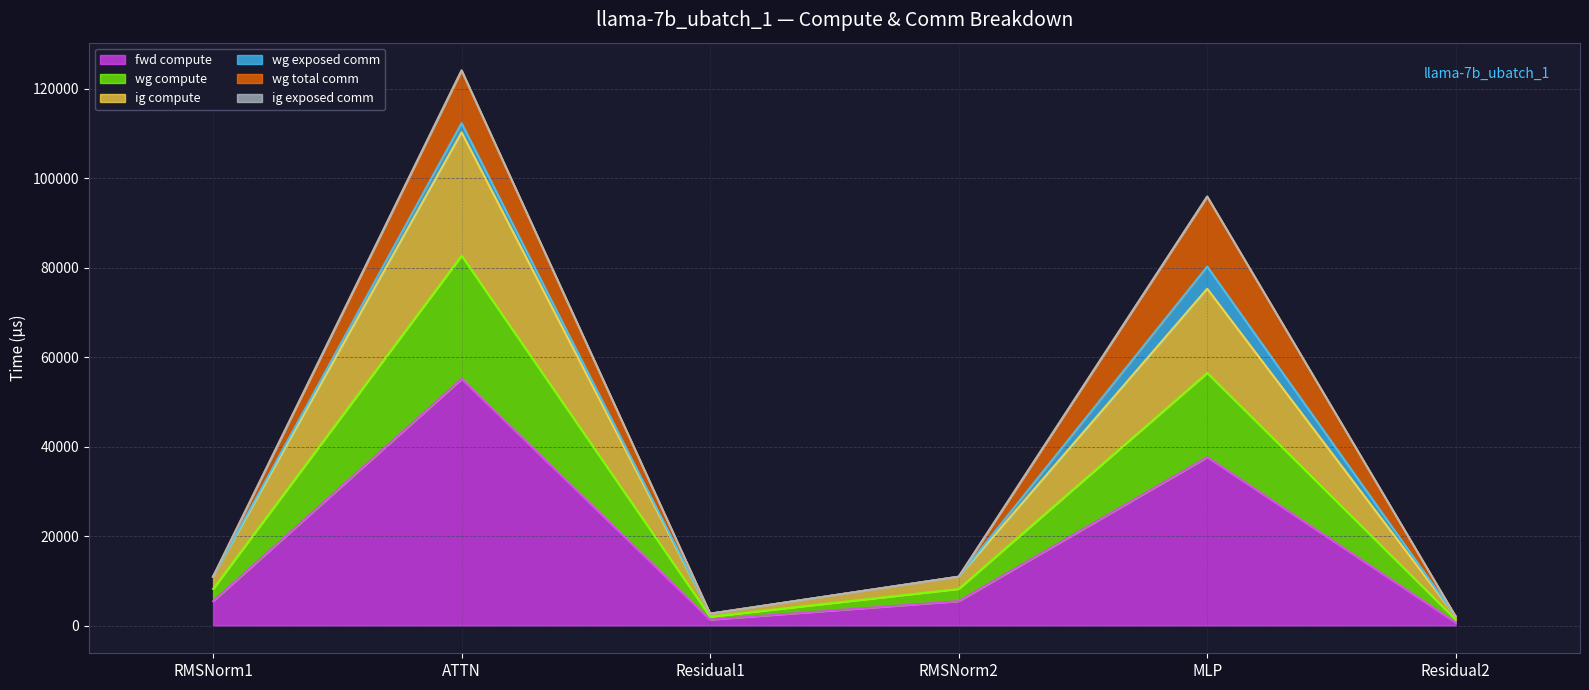

How many interior local peaks does the fwd compute series have?

2